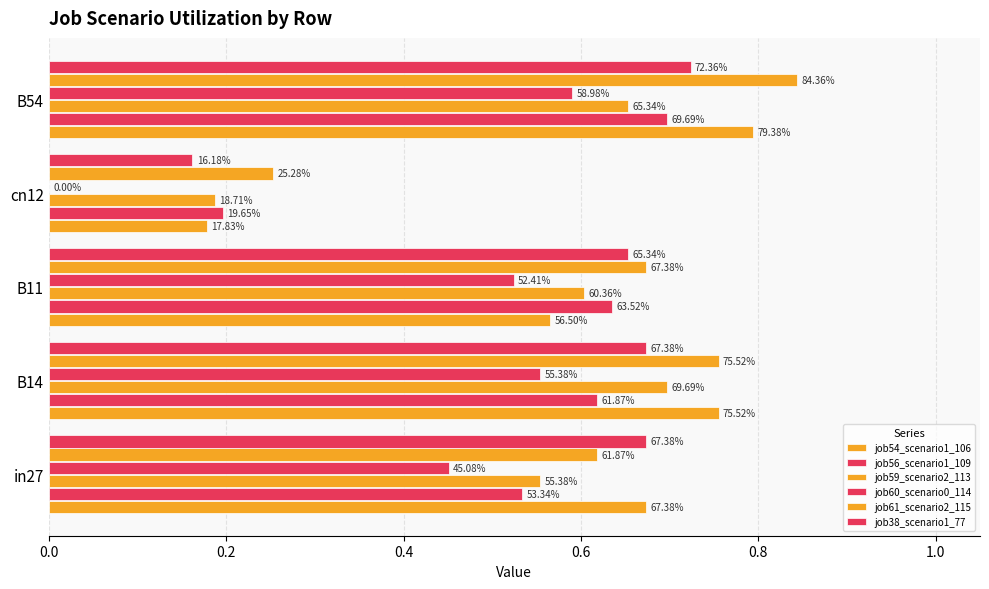

Which series has the widest spread of values?

job54_scenario1_106